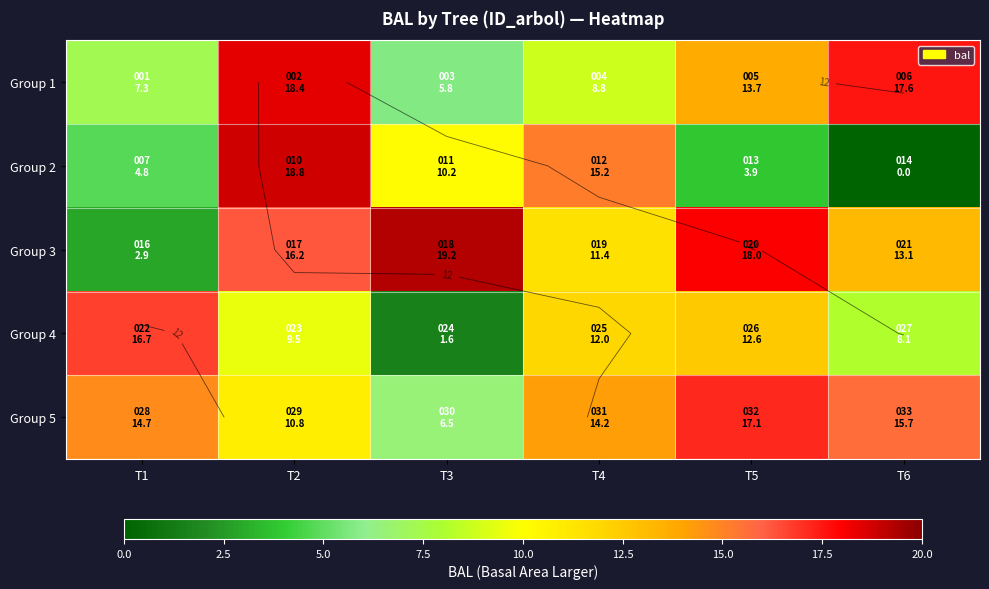

Which label corresponds to the smallest value in the chart?

T6